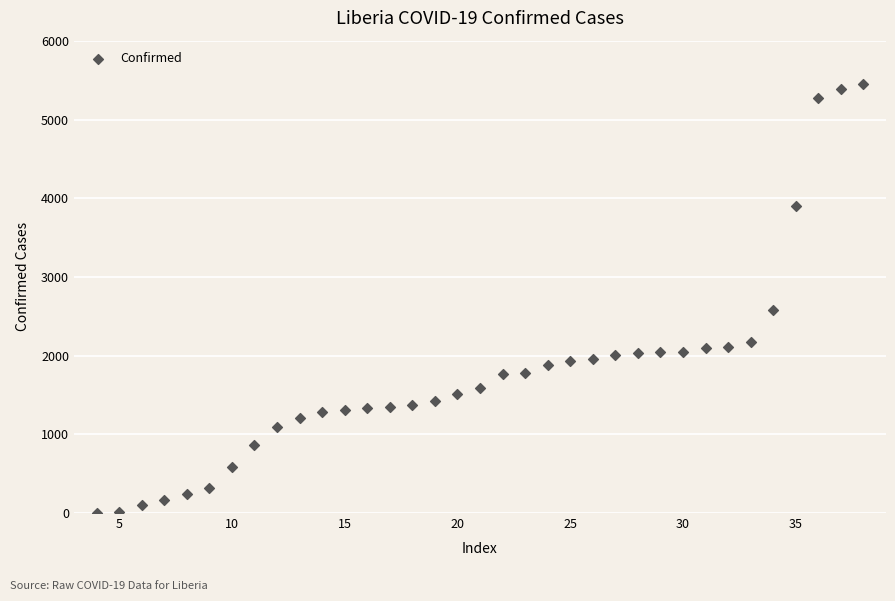

What is the range of X values (max minus min)?

34